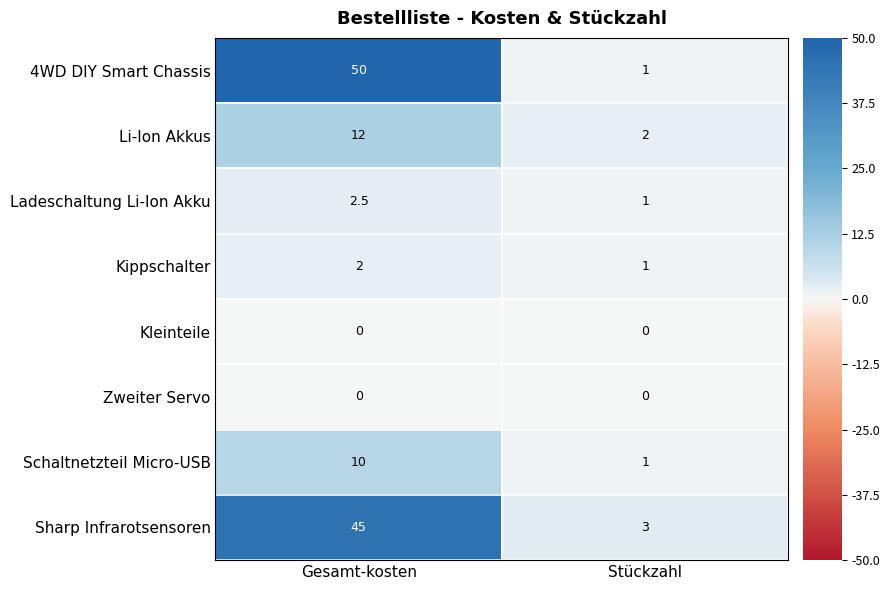

What is the difference between the maximum and minimum values in the Kippschalter series?

1.0